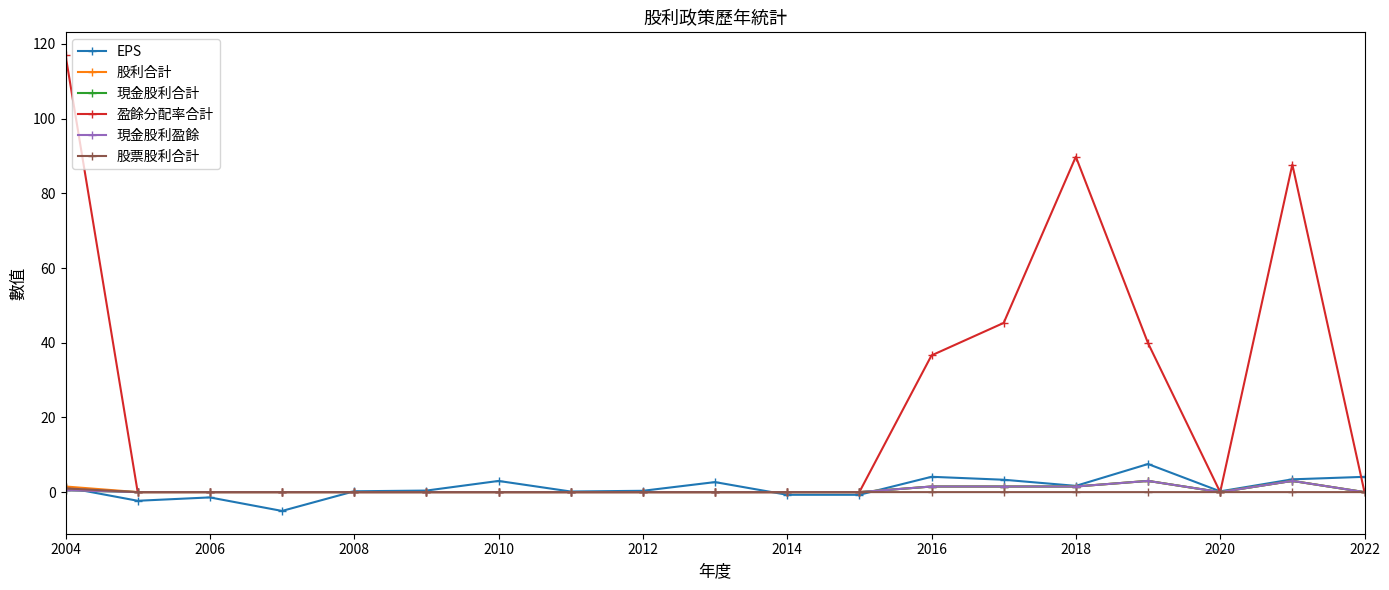

Is this an area chart (filled region under the line)?

No